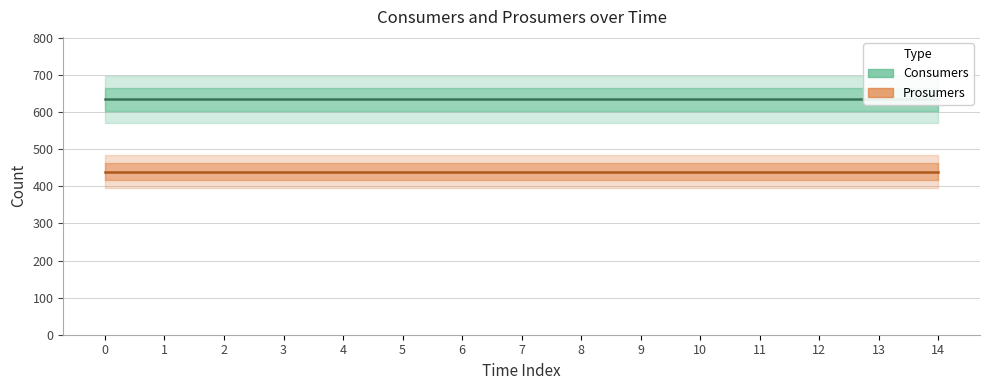

List the series in order of their peak value, lowest first.

Prosumers, Consumers